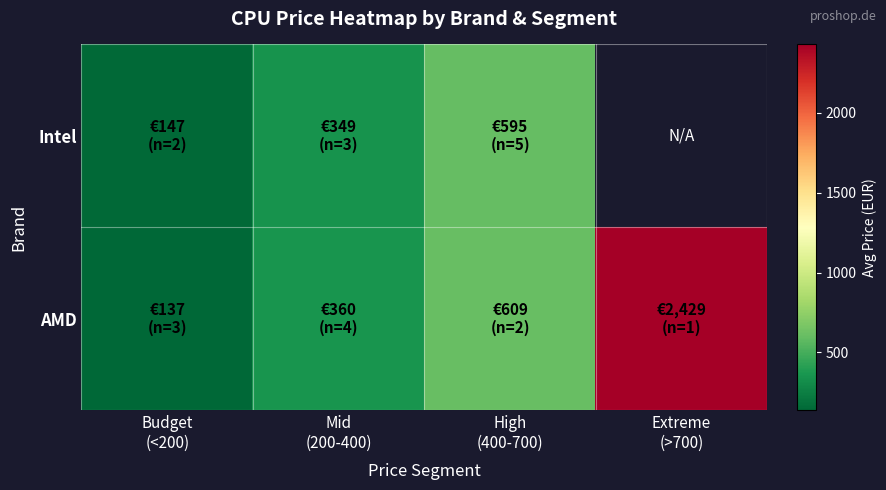

Read the AMD value at Extreme (>700).

2429.0